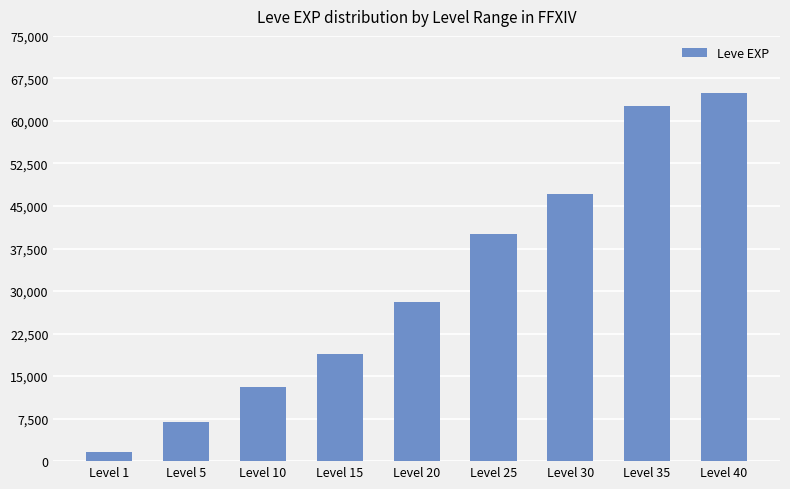

How many series are shown in this chart?

1